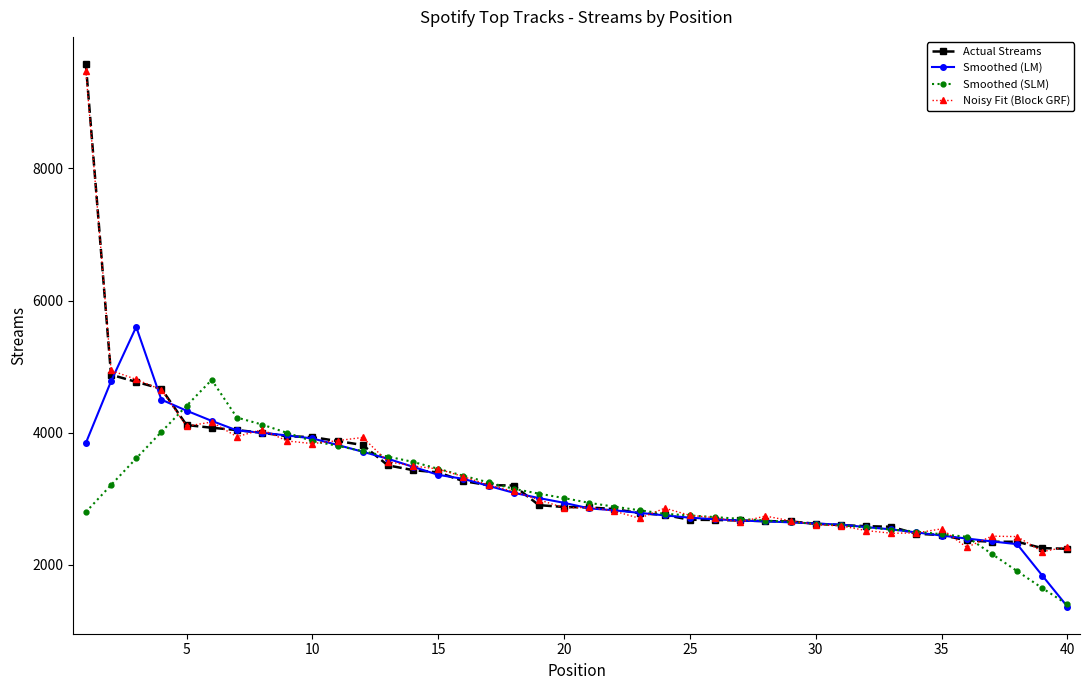

What is the lowest value of the Smoothed (SLM) series?

1402.7